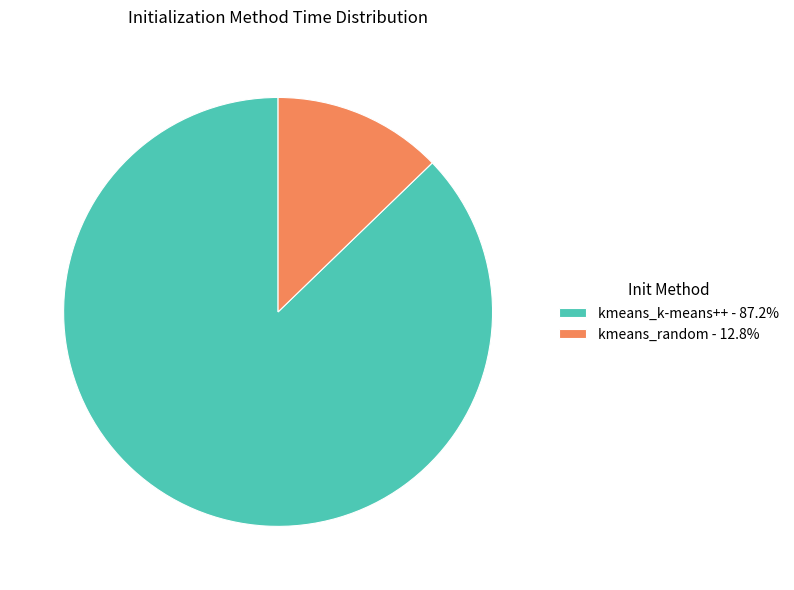

Between kmeans_k-means++ and kmeans_random, which is larger?

kmeans_k-means++